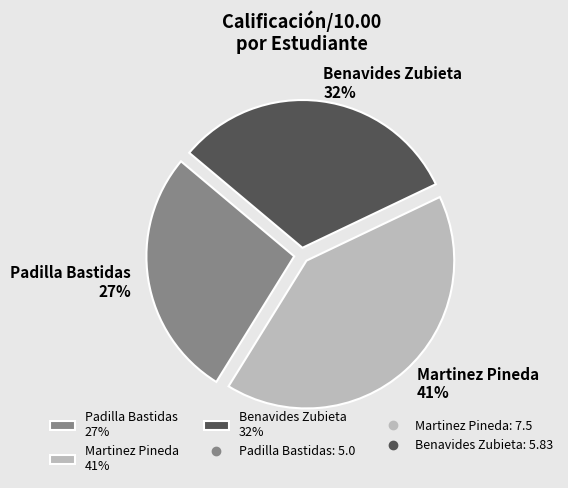

How many segments does this pie chart have?

3